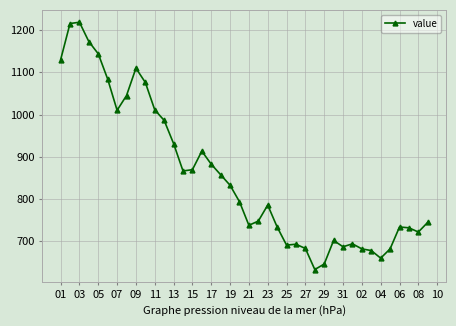

What is the greatest value displayed?

1219